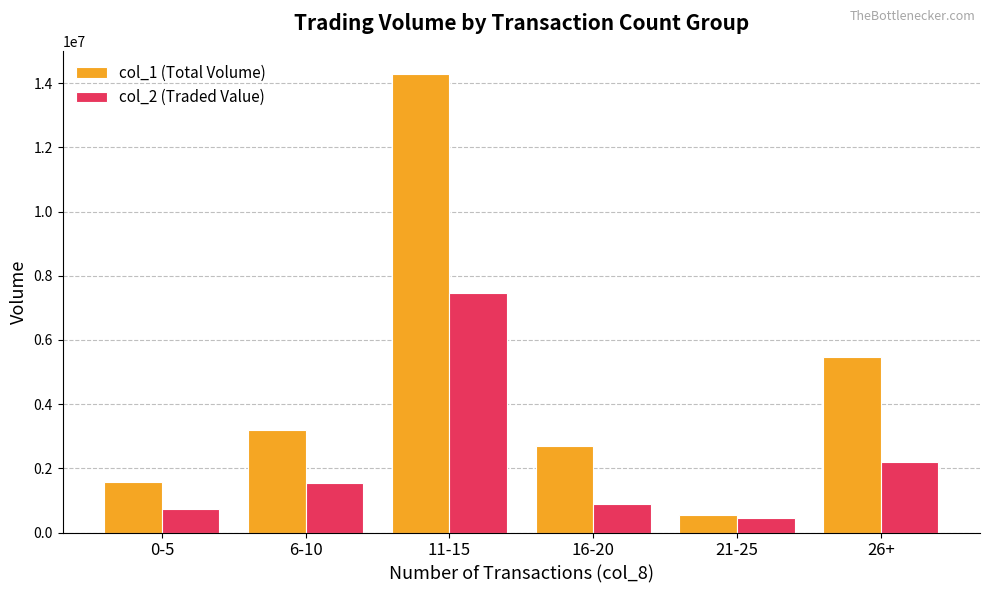

What is the value of the col_1 (Total Volume) bar at the 5th from the left?

535000